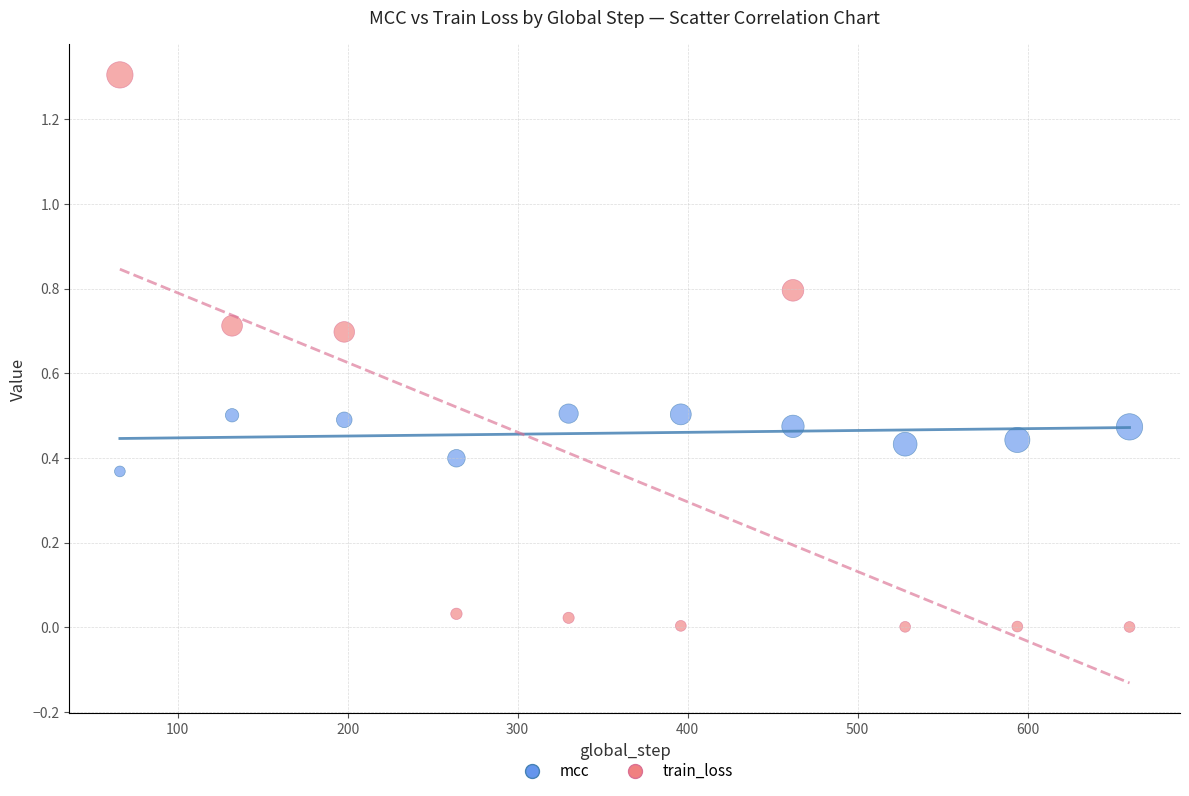

Across all data points, what is the range of X values (max minus min)?

594.0